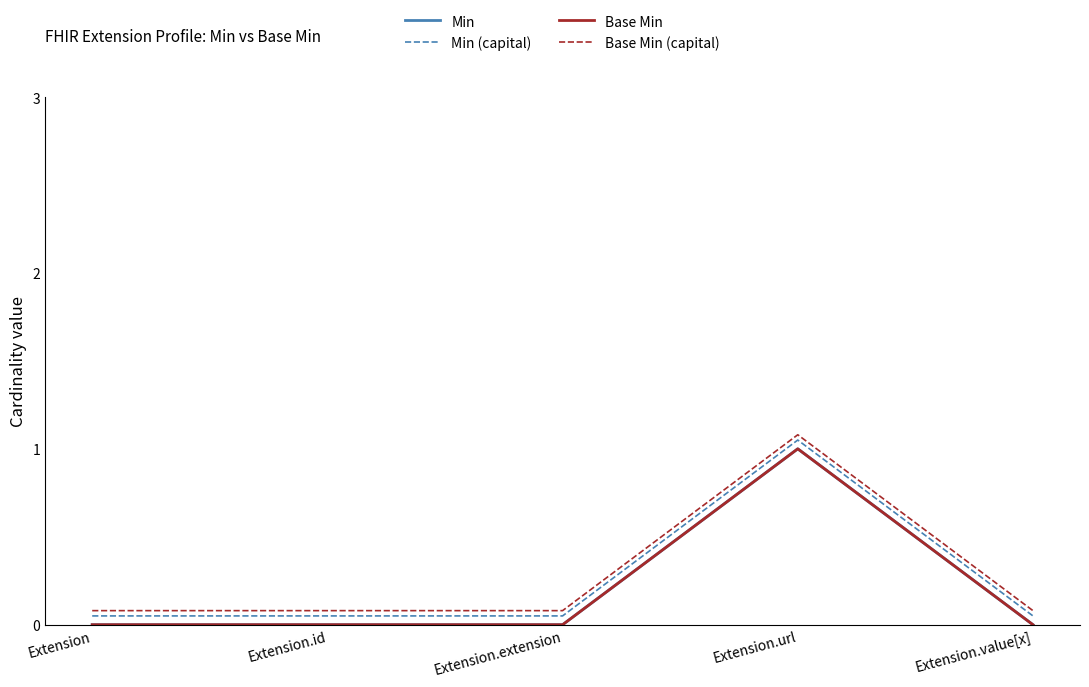

Is this an area chart (filled region under the line)?

No